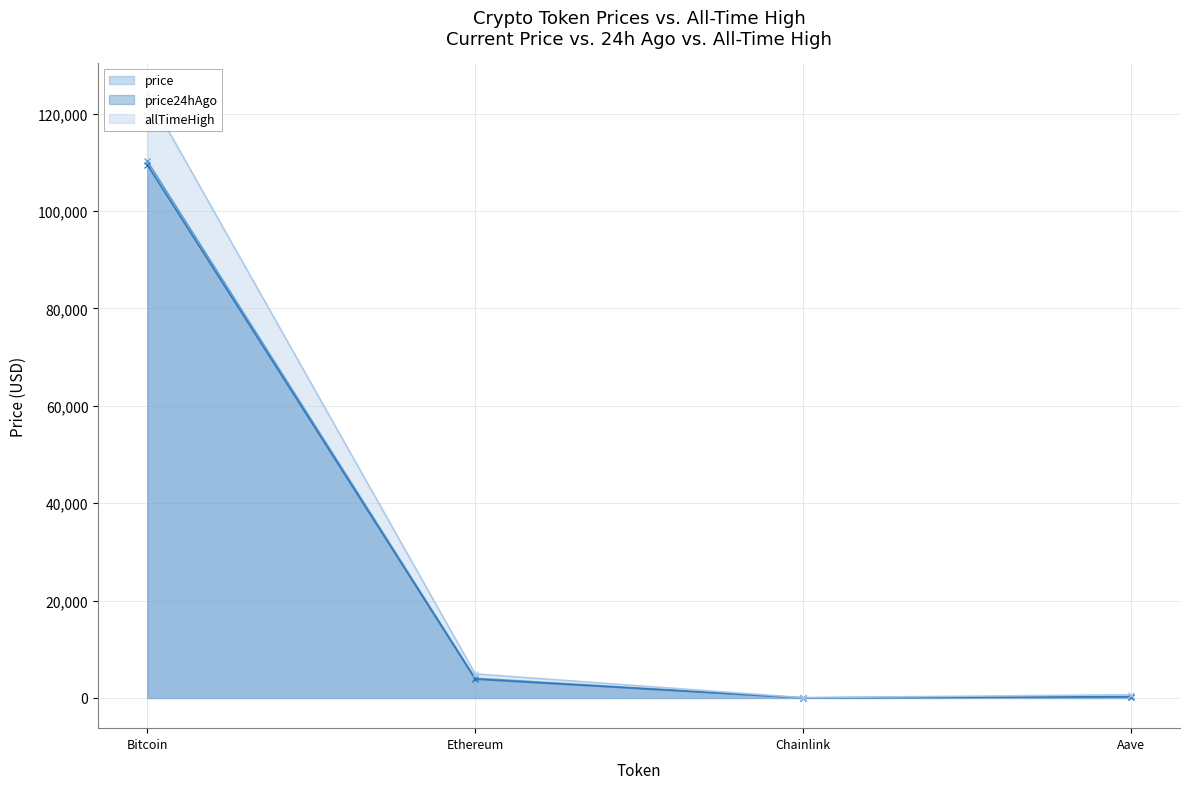

True or false: allTimeHigh and price intersect in this chart.

False